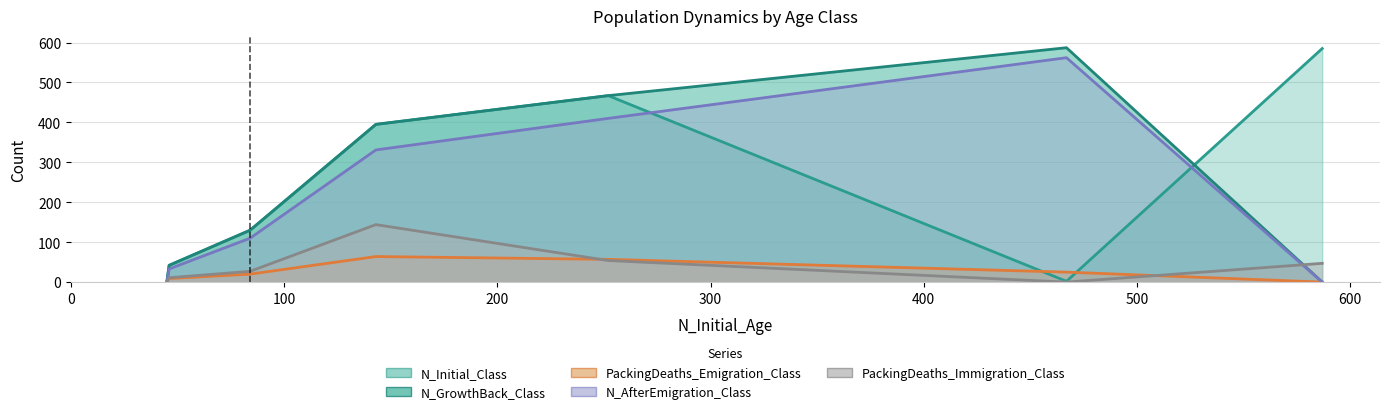

Reading left to right, list all the values displayed in this chart.

N_Initial_Class: 585	2	467	395	130	42	3
N_GrowthBack_Class: 0	587	467	395	130	42	3
PackingDeaths_Emigration_Class: 0	25	57	64	20	9	2
N_AfterEmigration_Class: 0	562	410	331	110	33	1
PackingDeaths_Immigration_Class: 47	0	54	144	27	11	2